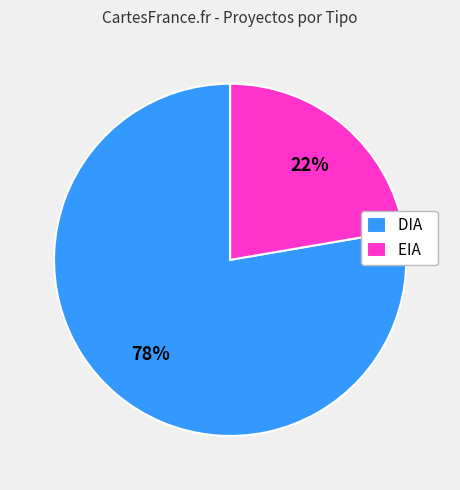

What is the smallest slice in the pie chart?

EIA